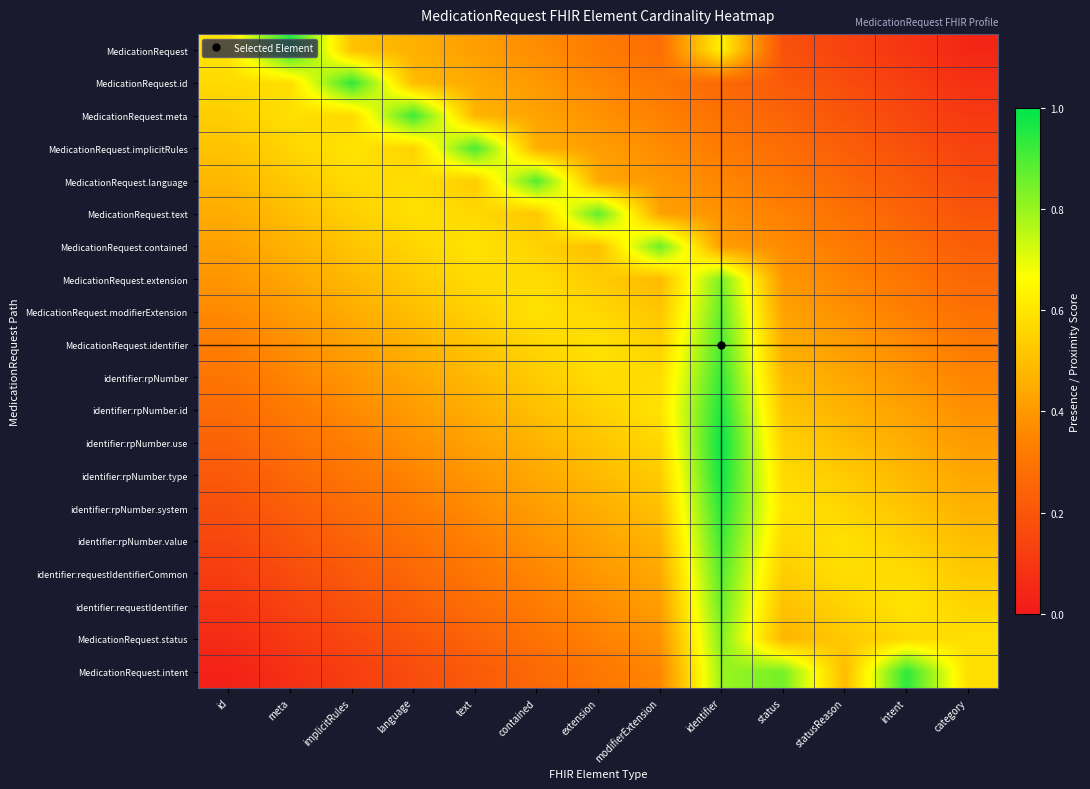

Which has a higher value, intent or text?

text